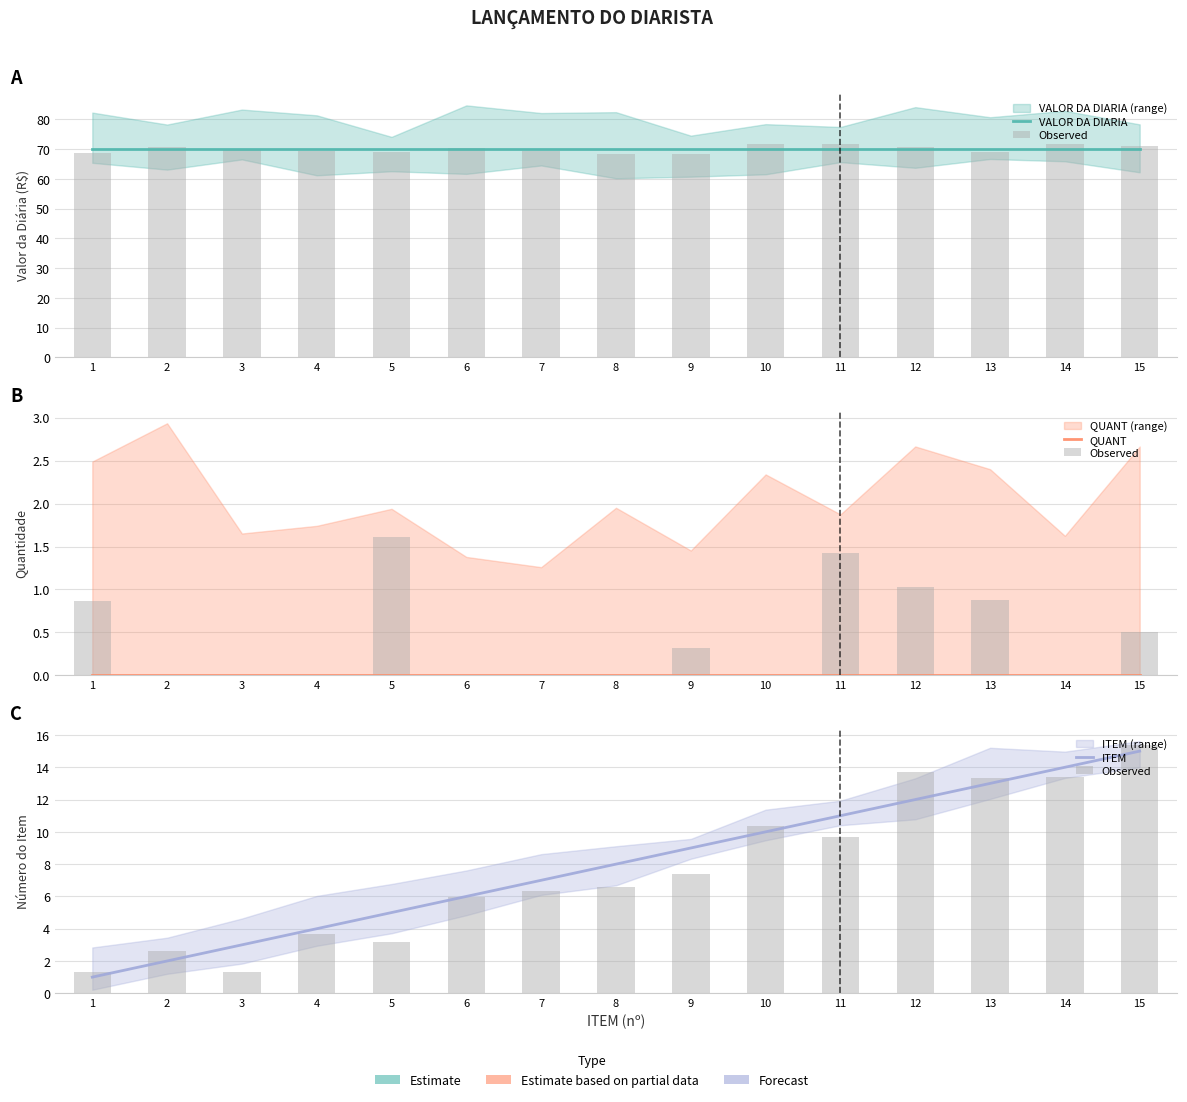

True or false: QUANT has a value of 0.0 at 2.

True